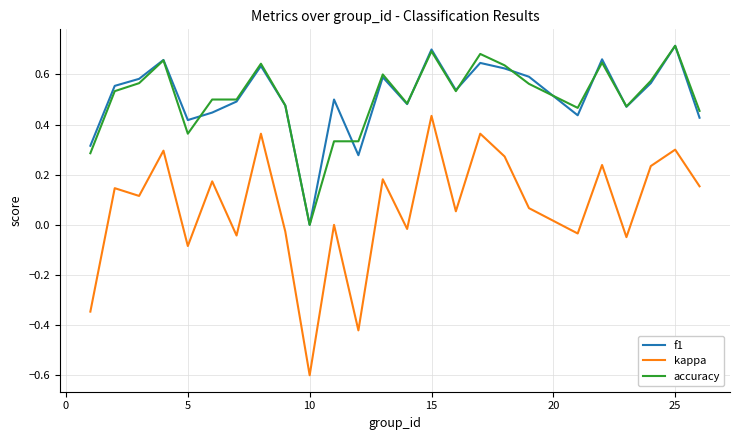

True or false: kappa and f1 intersect in this chart.

False